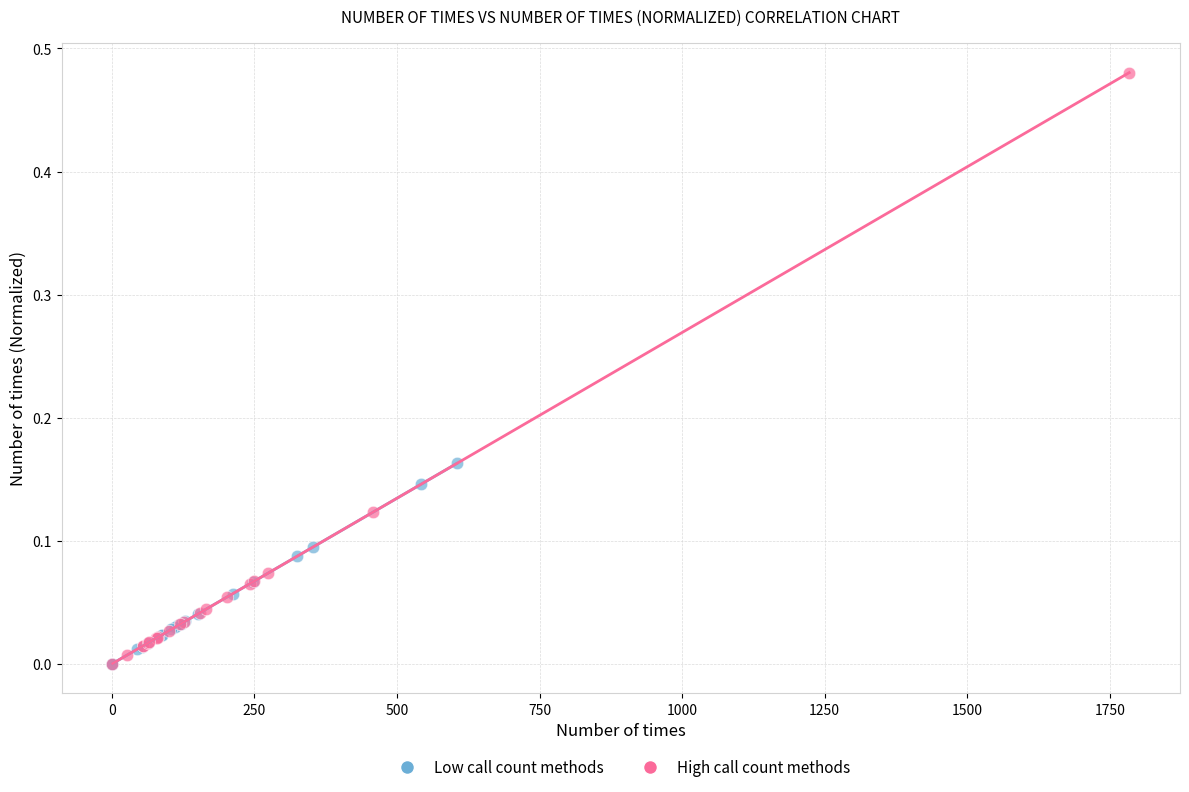

Which series has the widest spread of Y values?

High call count methods